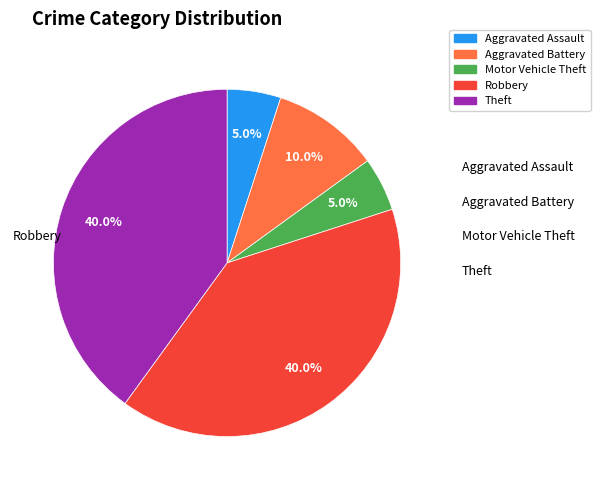

Combined, what portion of the pie is Robbery and Aggravated Assault?

45.0%